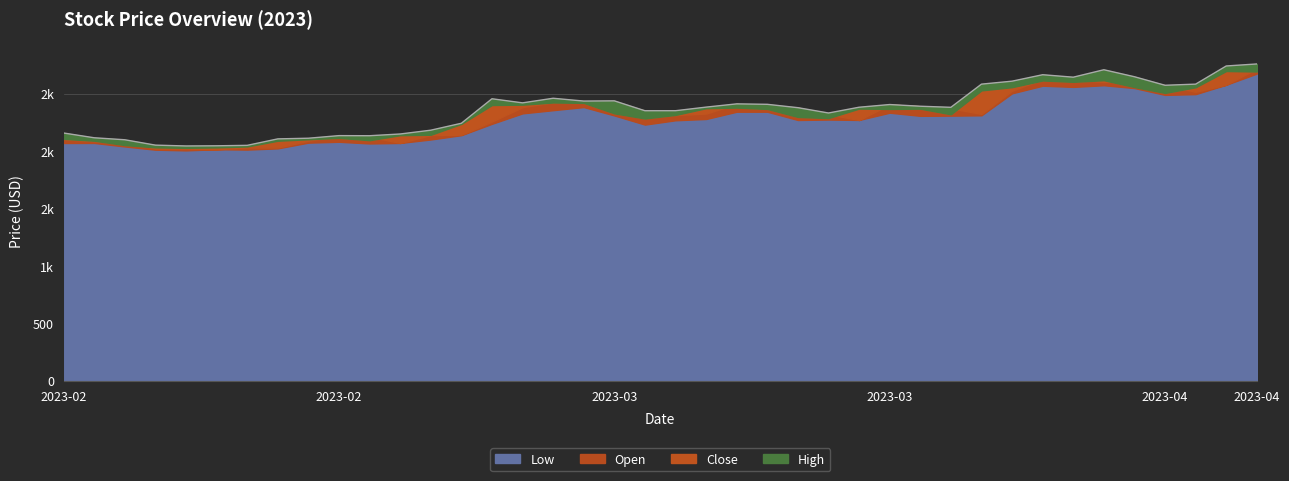

List the labels in order of Close value, largest first.

2023-04-13, 2023-04-17, 2023-04-06, 2023-04-03, 2023-04-05, 2023-04-10, 2023-03-31, 2023-04-12, 2023-03-29, 2023-04-11, 2023-03-09, 2023-03-10, 2023-03-08, 2023-03-06, 2023-03-17, 2023-03-16, 2023-03-23, 2023-03-27, 2023-03-20, 2023-03-24, 2023-03-13, 2023-03-28, 2023-03-15, 2023-03-21, 2023-03-22, 2023-03-14, 2023-03-03, 2023-03-02, 2023-03-01, 2023-02-27, 2023-02-14, 2023-02-24, 2023-02-28, 2023-02-15, 2023-02-23, 2023-02-16, 2023-02-22, 2023-02-17, 2023-02-21, 2023-02-20